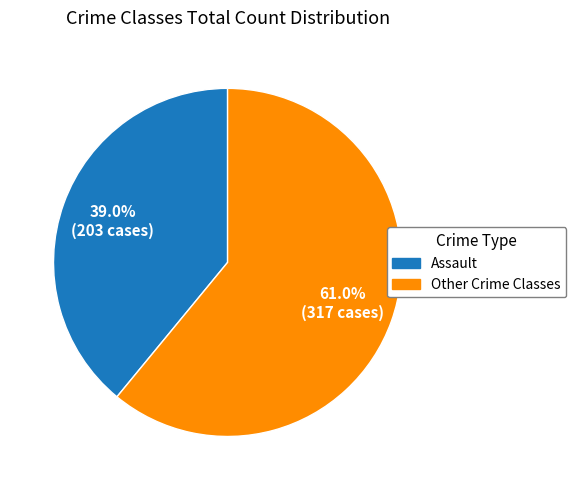

What is the total percentage of Other Crime Classes and Assault?

100.0%